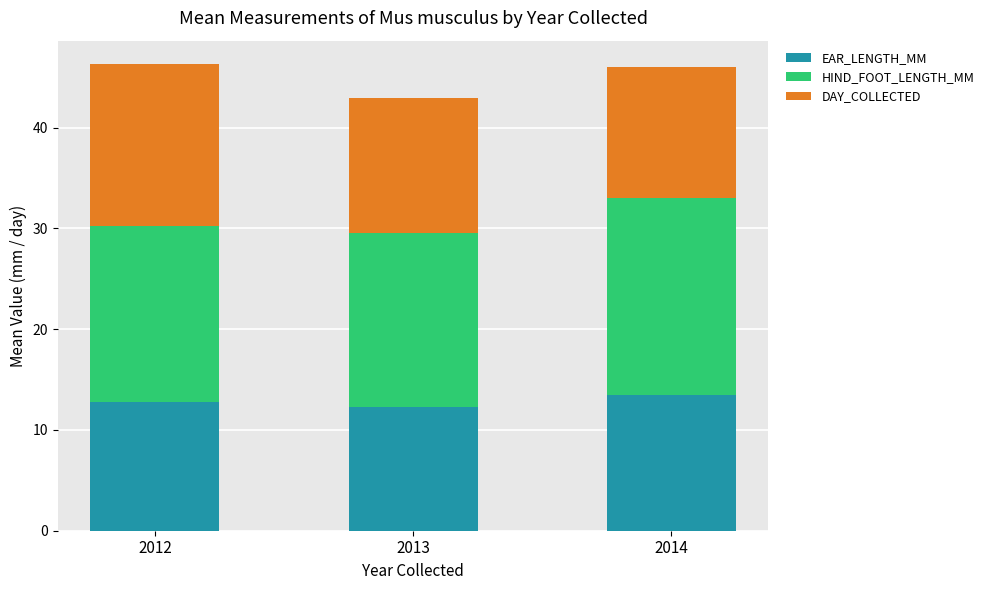

Count the number of data series in this chart.

3